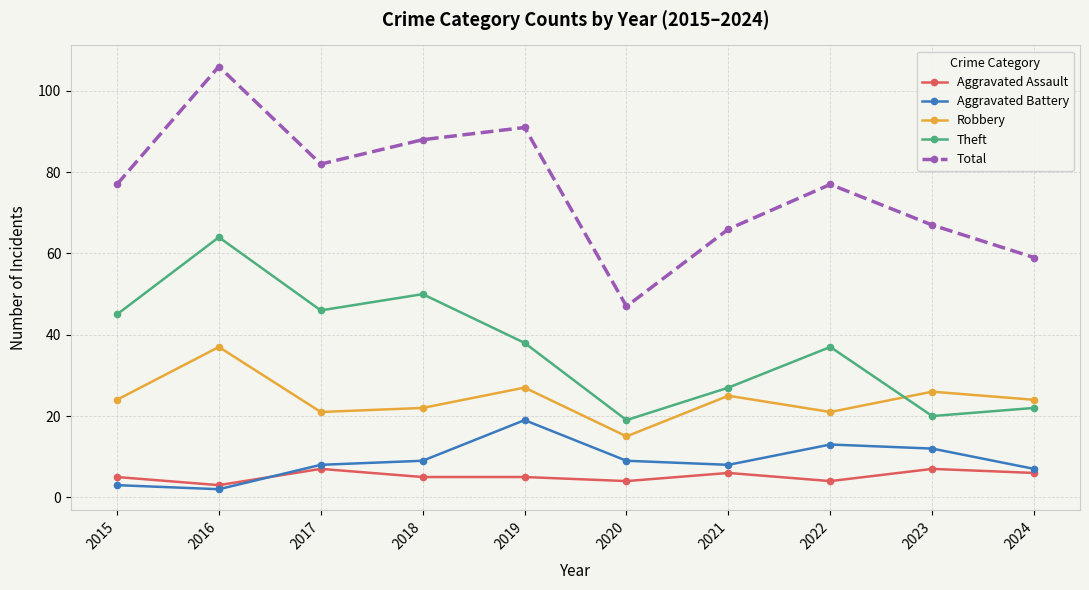

How many lines are shown in the chart?

5